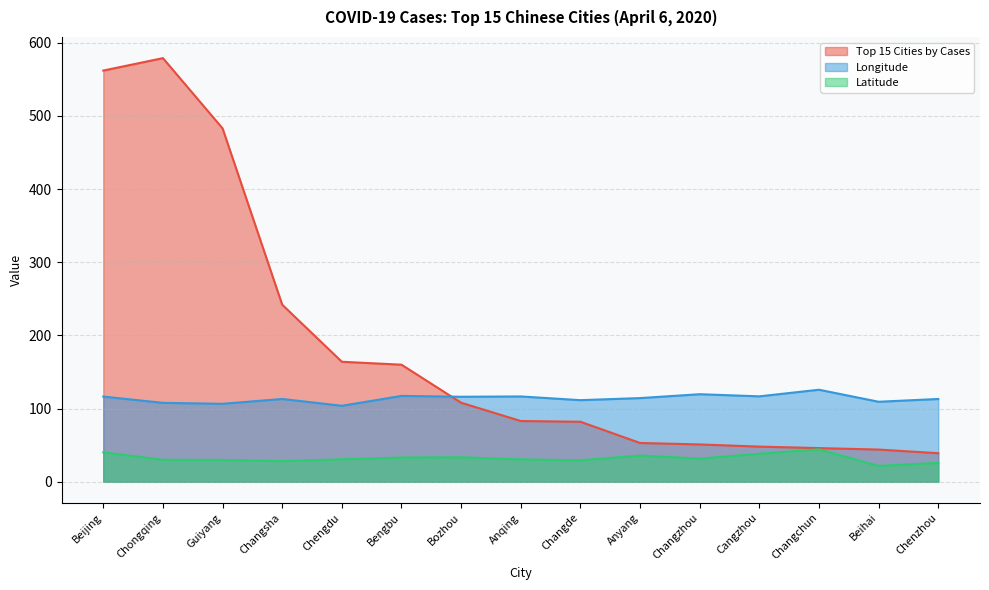

Which series has the widest spread of values?

Top 15 Cities by Cases